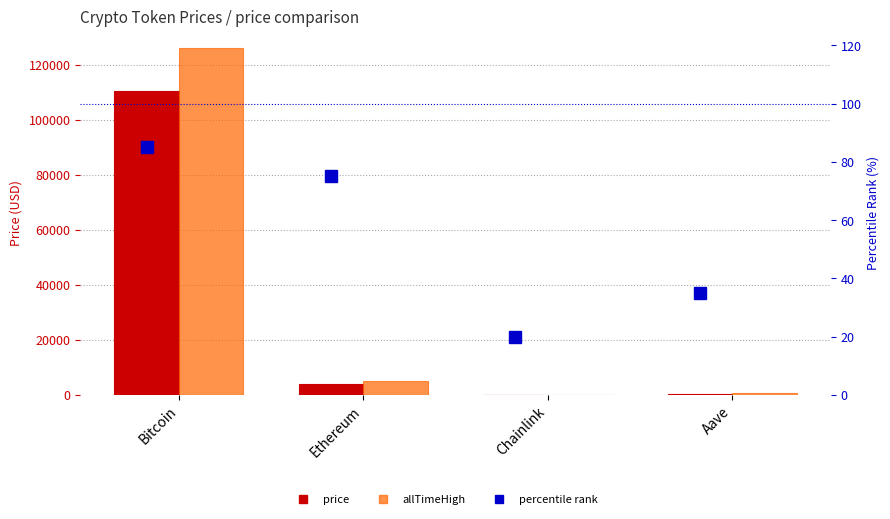

How many percentile rank values are between 35 and 85?

3